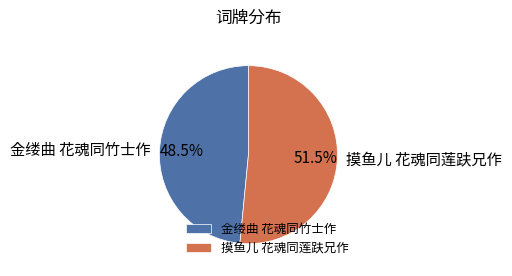

Count the number of slices in the pie.

2